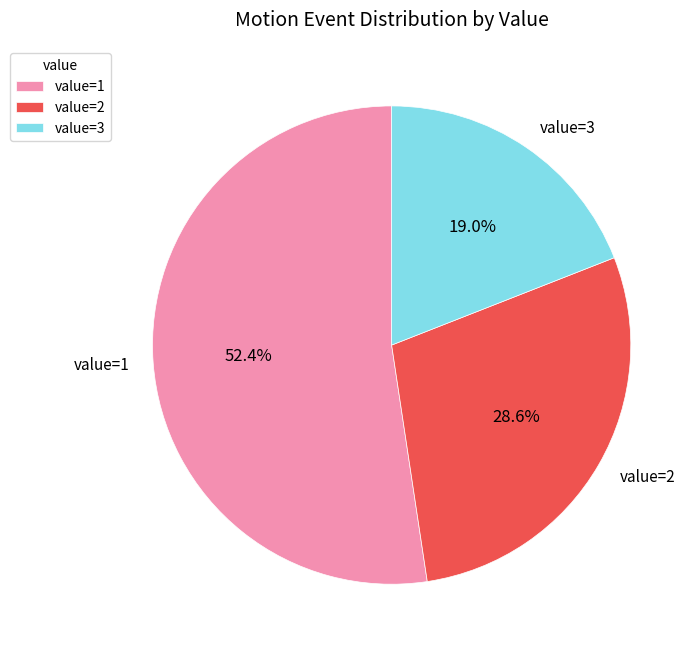

How many segments does this pie chart have?

3